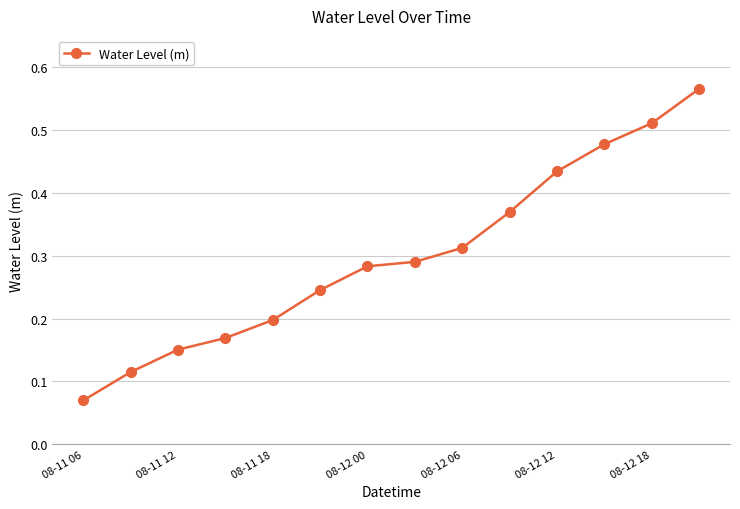

Does the chart have visible grid lines?

Yes